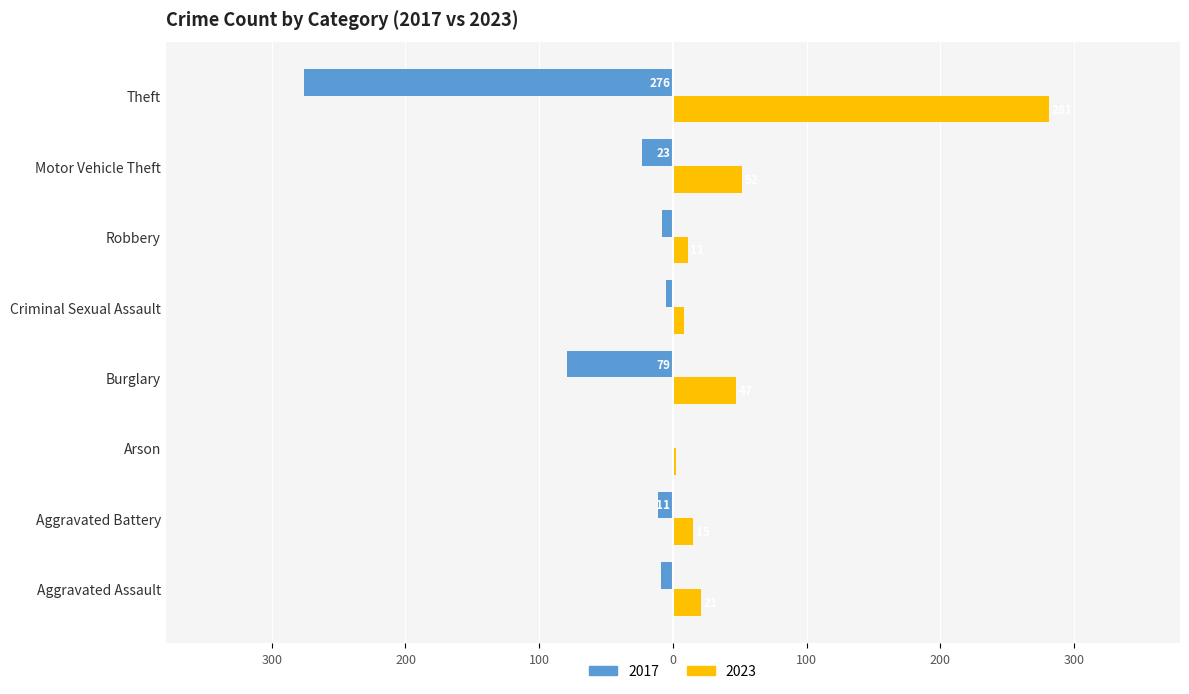

What are all the series names shown in the legend?

2017, 2023